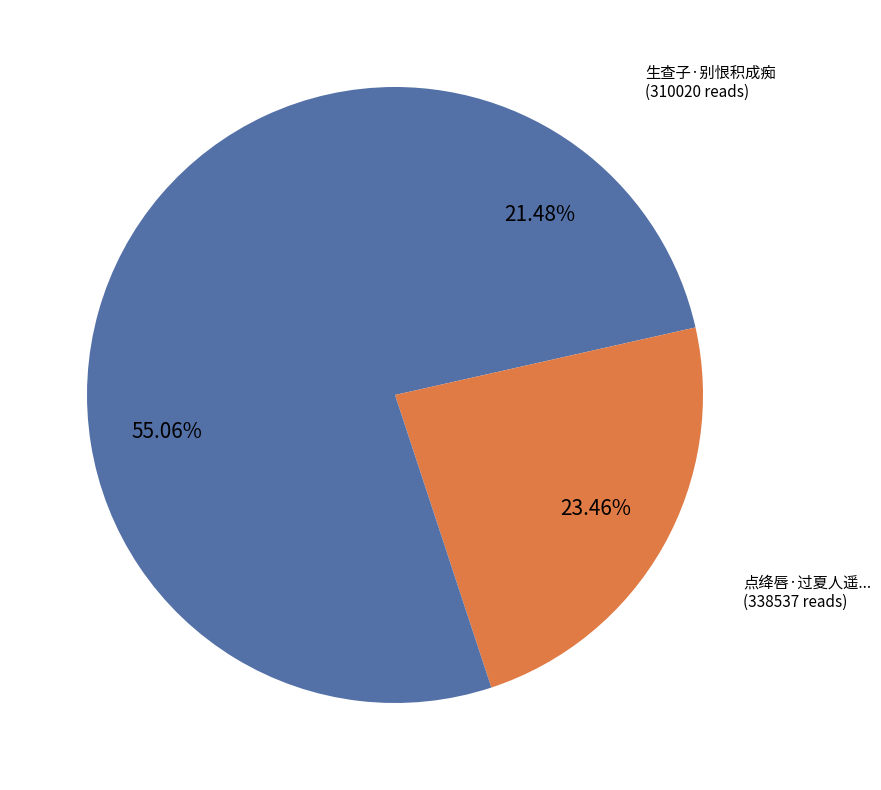

How many segments does this pie chart have?

3